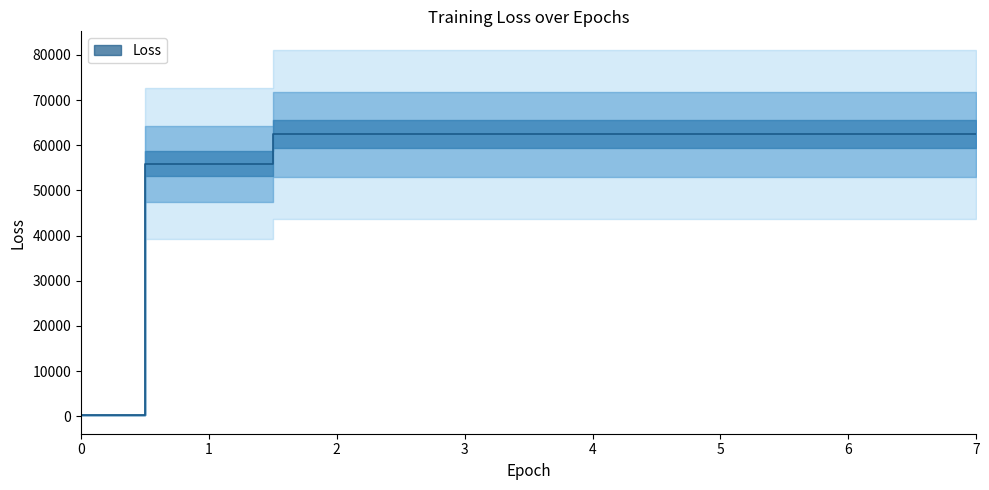

What is the value of the 2nd point from the left?

55912.4